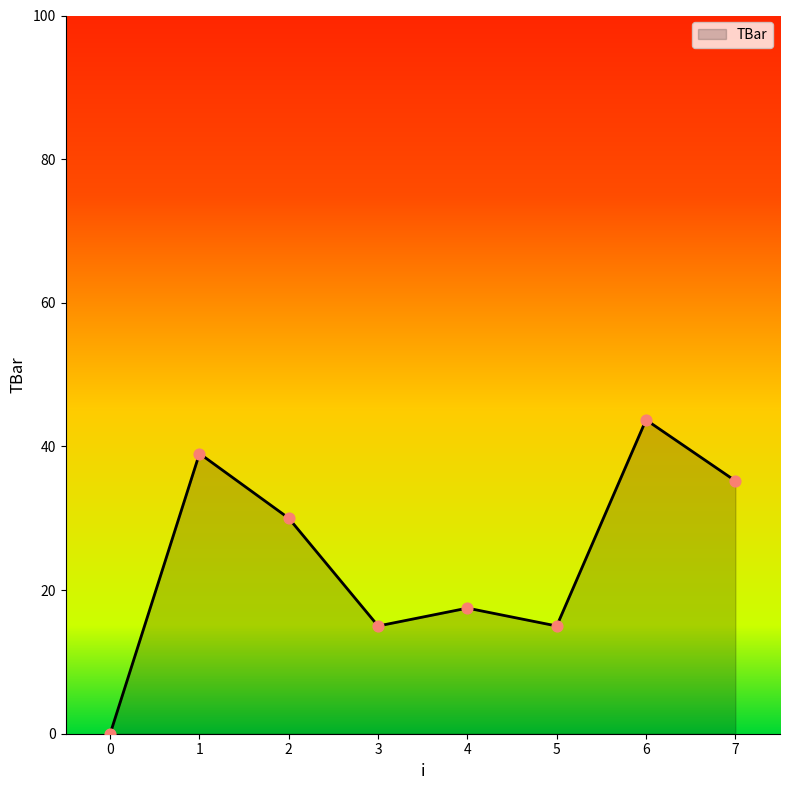

Between 1 and 6, which is larger?

6